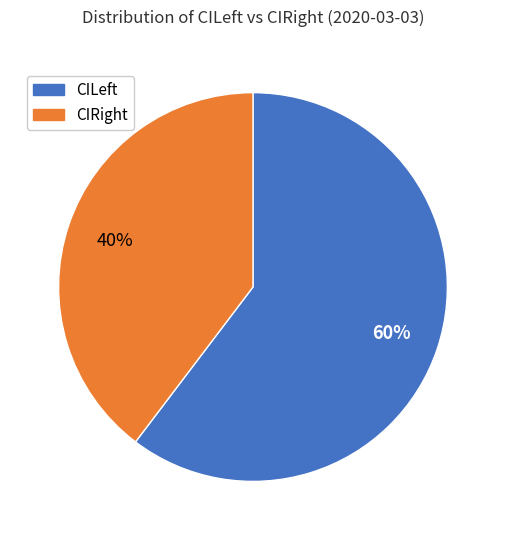

Which category has the smallest portion of the pie?

CIRight